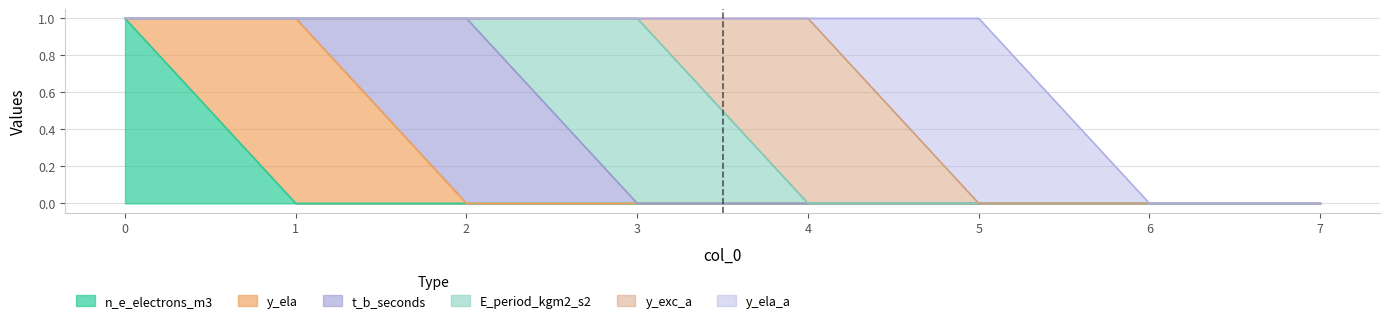

Count the y_ela_a values in the range 0 to 1.

8